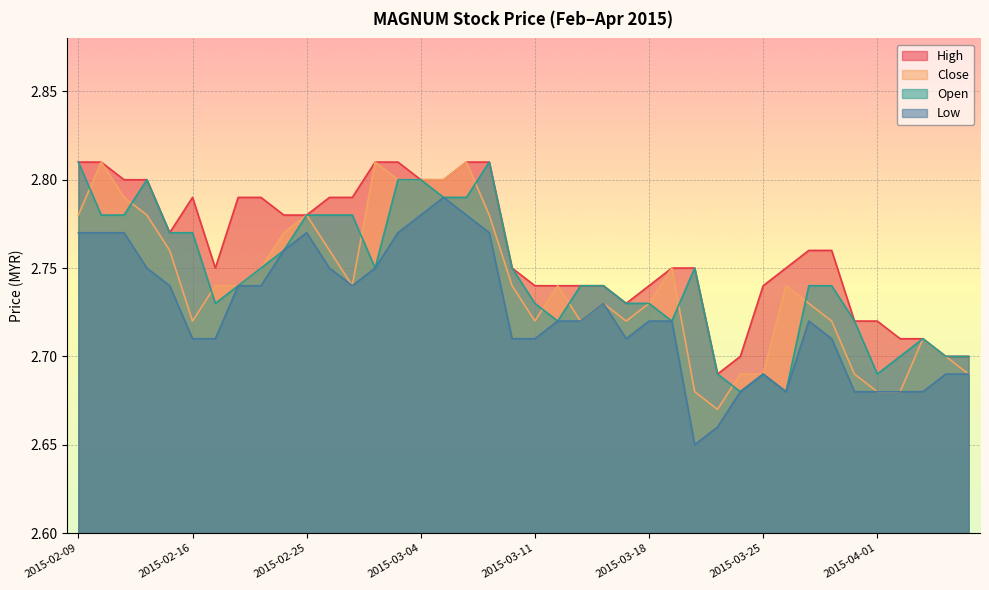

At how many categories does at least one series exceed 2?

40